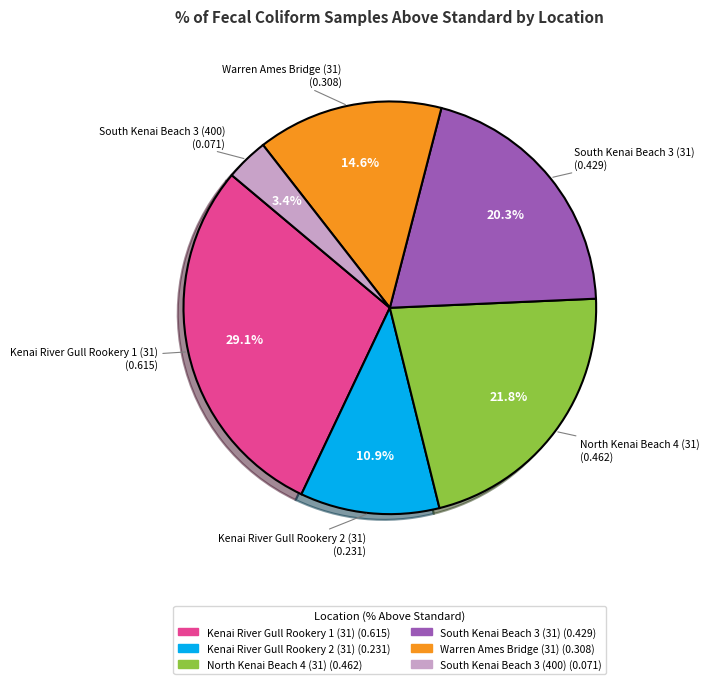

Is there a majority slice in this chart?

No